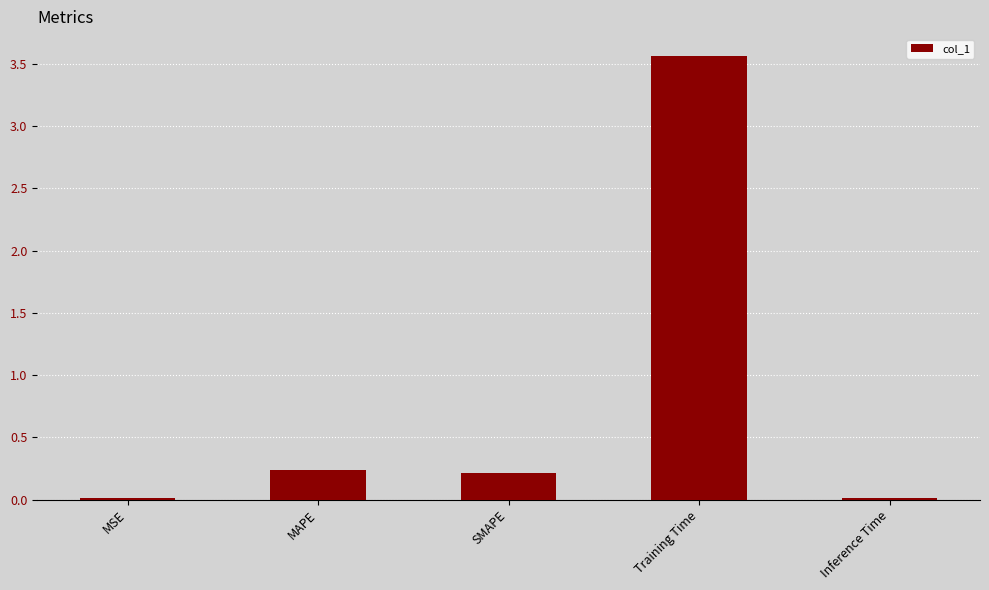

What is the ratio of the value at SMAPE to the value at Training Time?

0.1